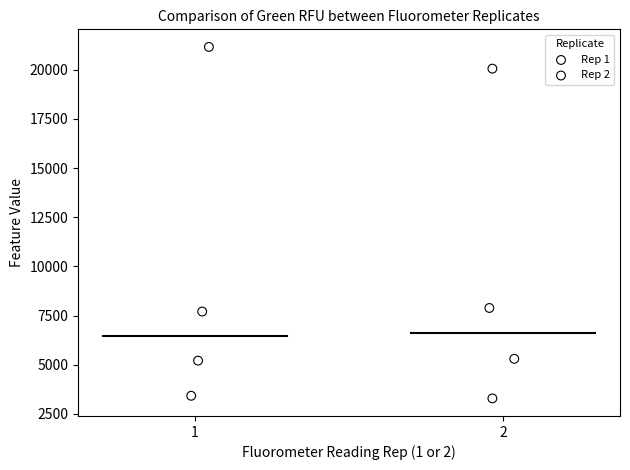

Which series contains the highest Y value?

Rep 1